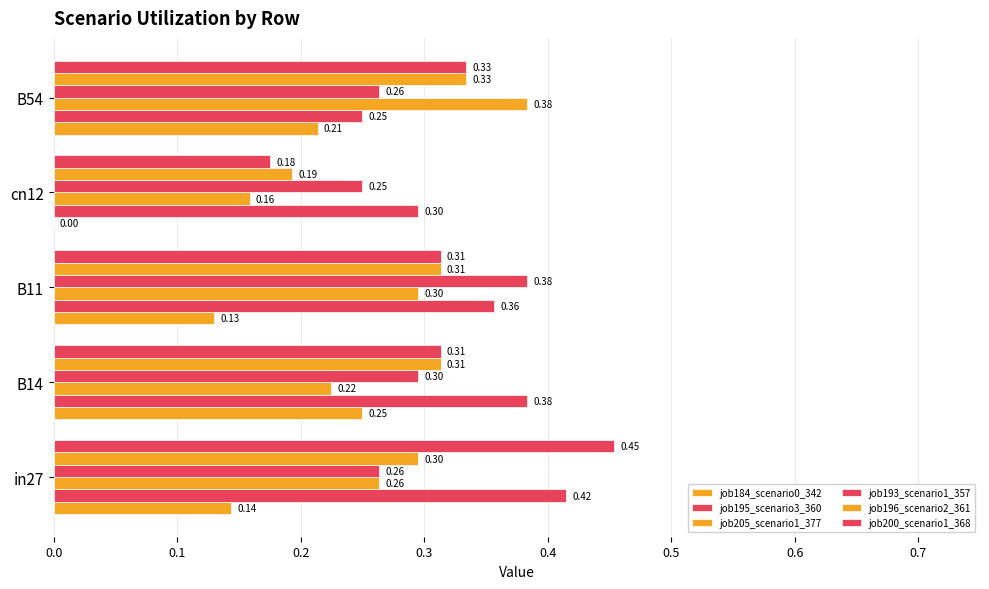

Count the job195_scenario3_360 values in the range 0 to 1.

5